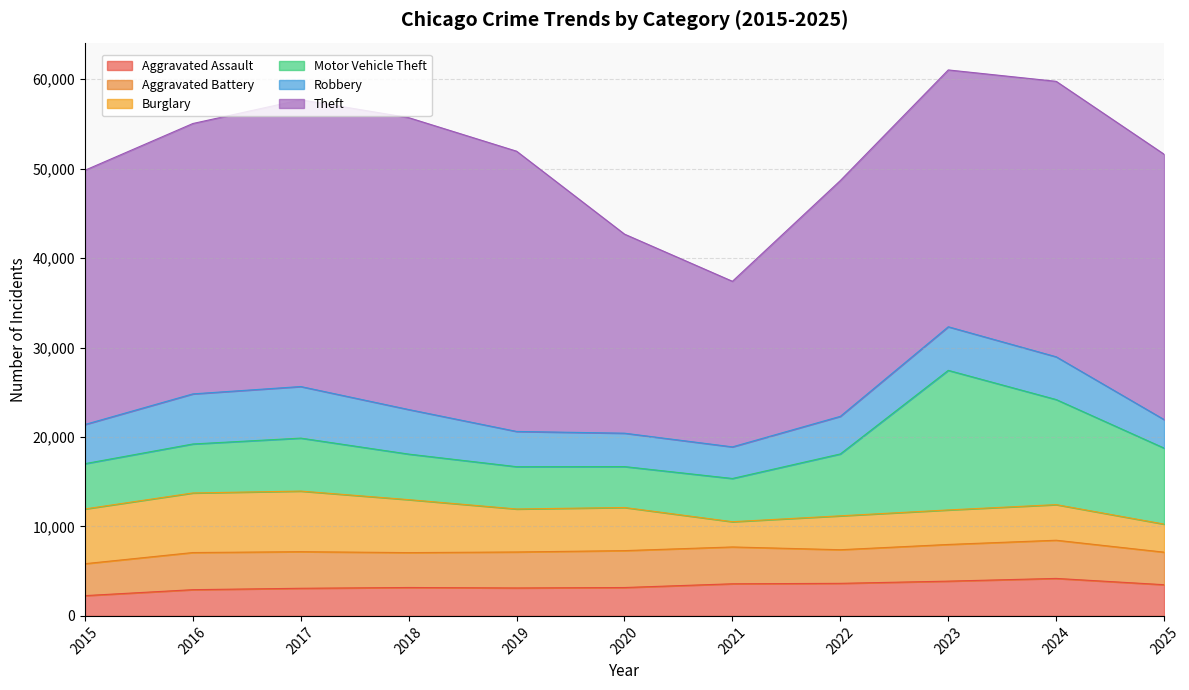

Does the chart have visible grid lines?

Yes